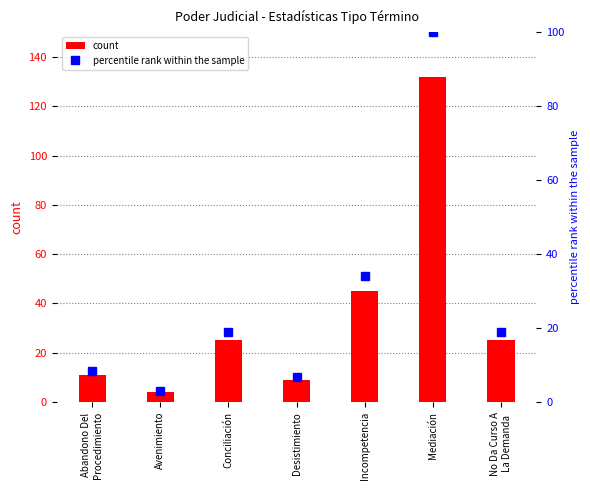

What is the value of the count bar at the 2nd from the left?

4